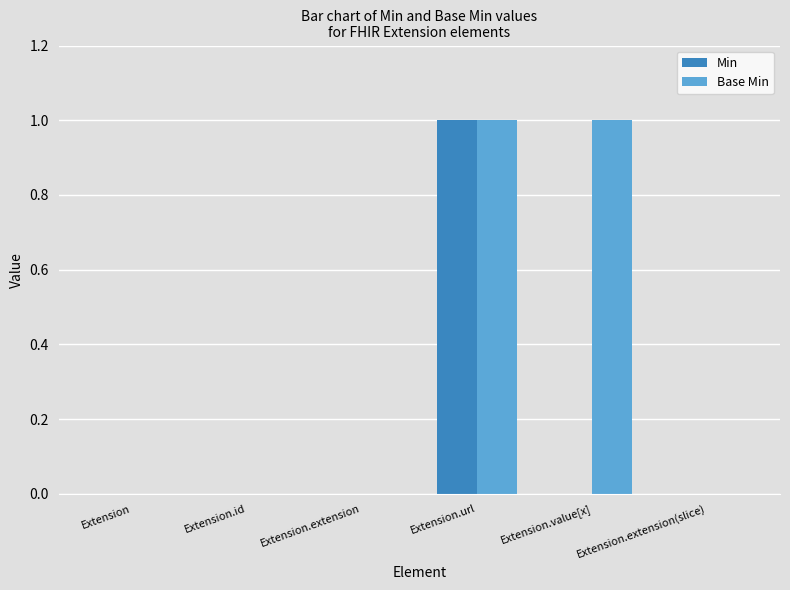

Which series has the largest total across all categories?

Base Min